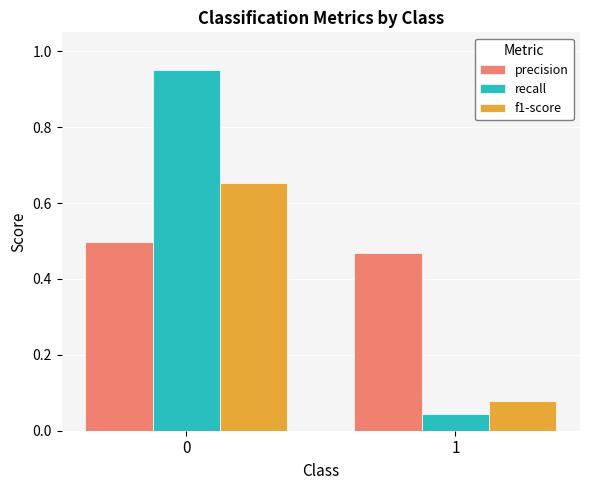

Rank the series at 0 from highest to lowest value.

recall, f1-score, precision